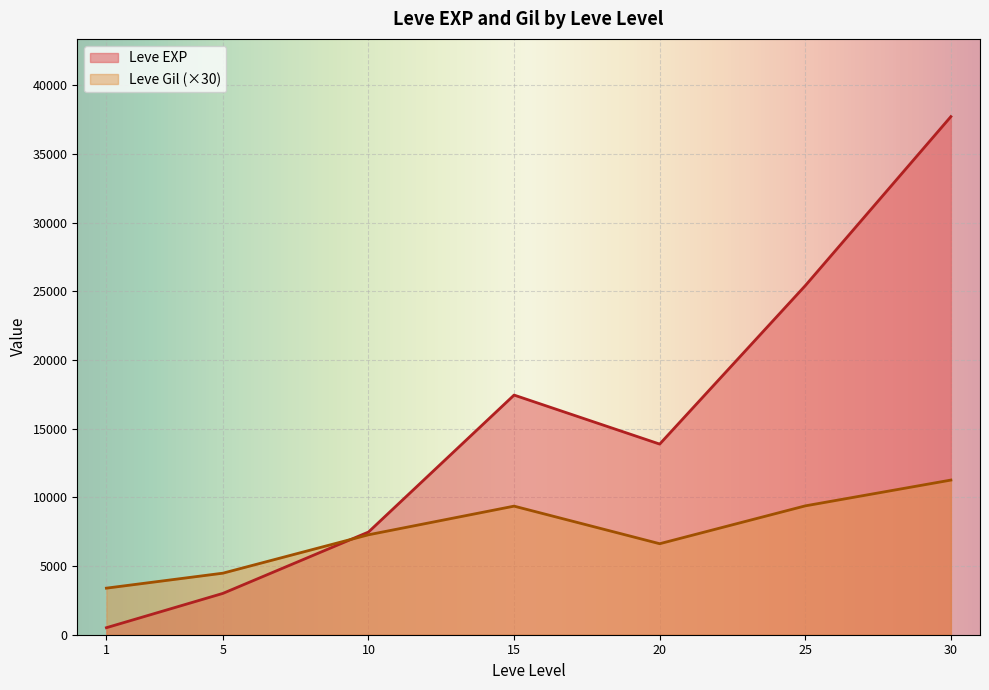

The value of Leve Gil (×30) at 1 is 5397.2. True or false?

False